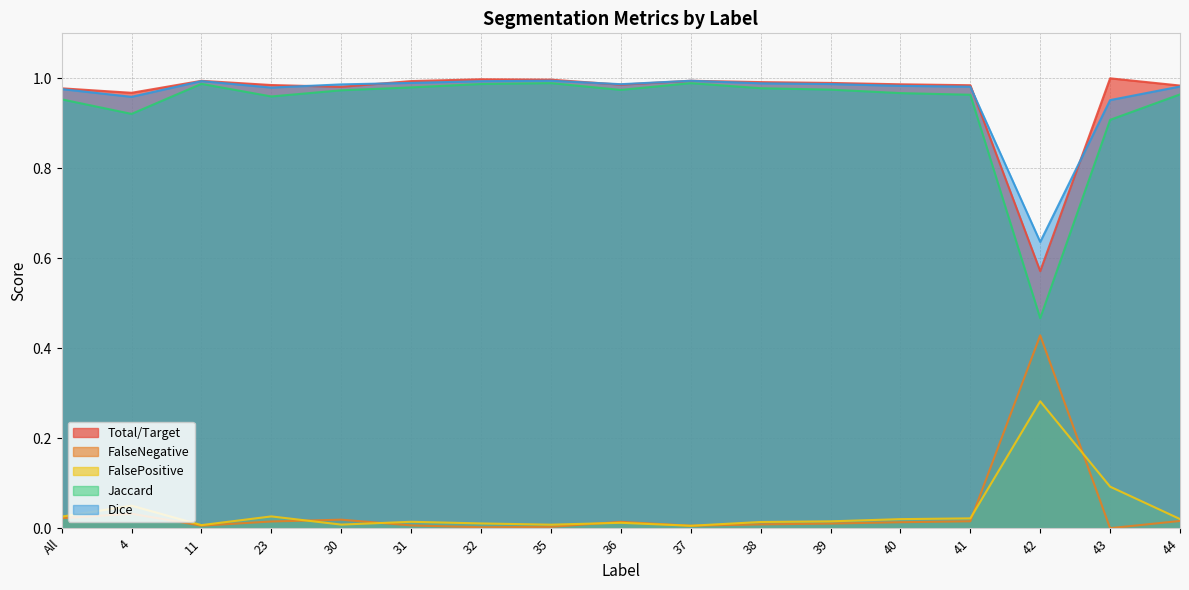

How many lines are shown in the chart?

5